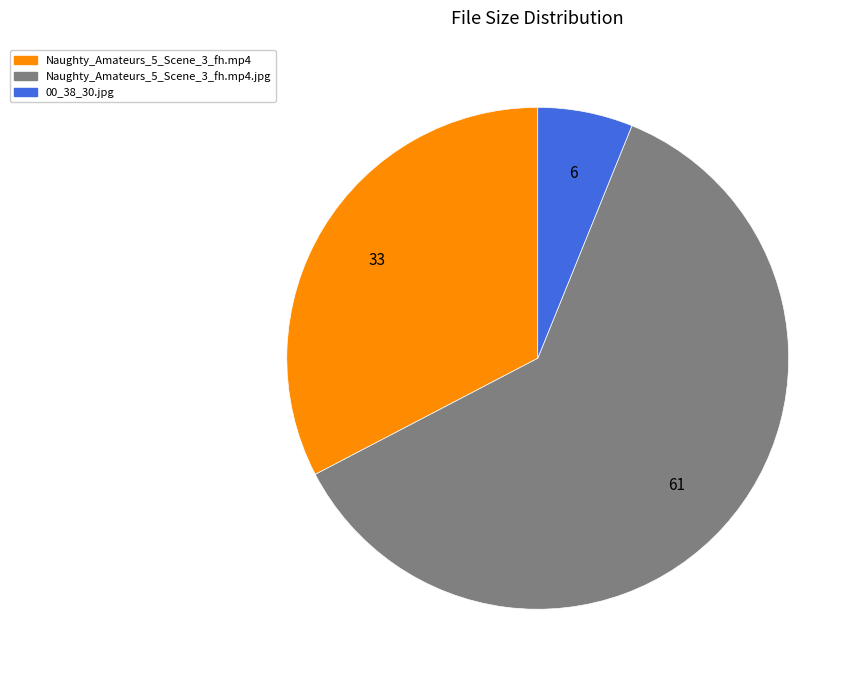

Is the sum of 00_38_30.jpg and Naughty_Amateurs_5_Scene_3_fh.mp4.jpg greater than half?

Yes